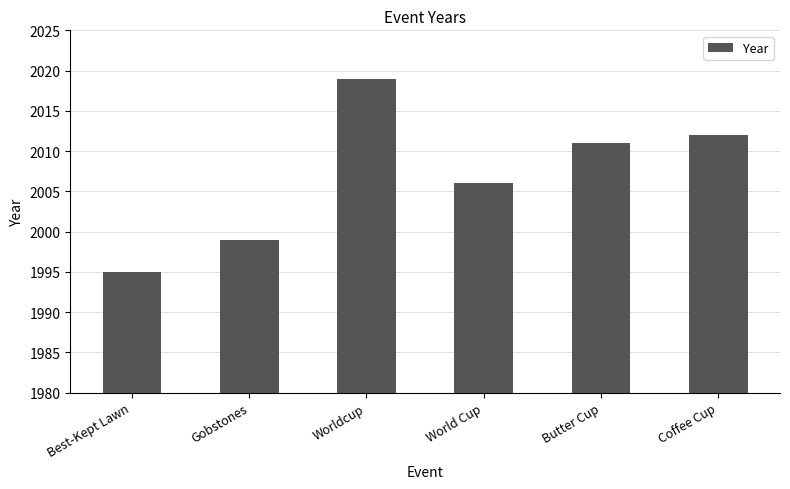

Which has a higher value, Gobstones or Coffee Cup?

Coffee Cup